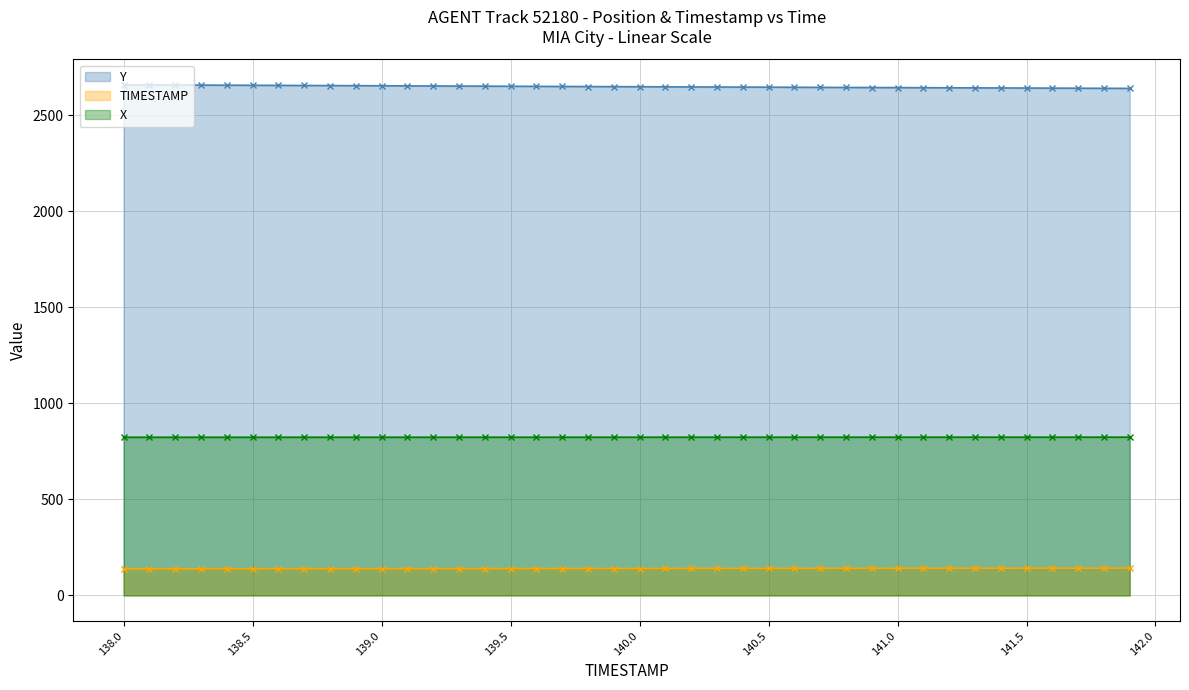

True or false: Y (line) and X (line) intersect in this chart.

False